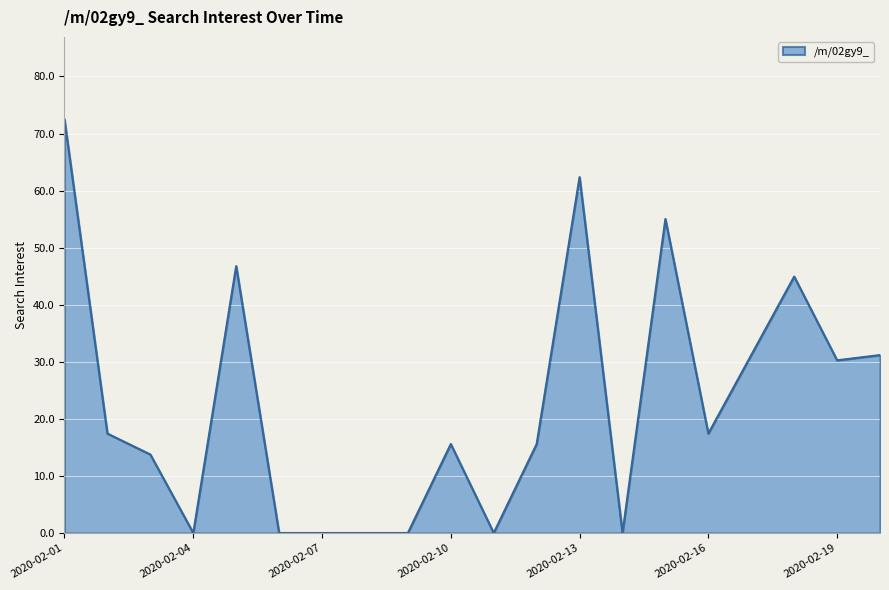

What is the maximum value shown in the chart?

72.4